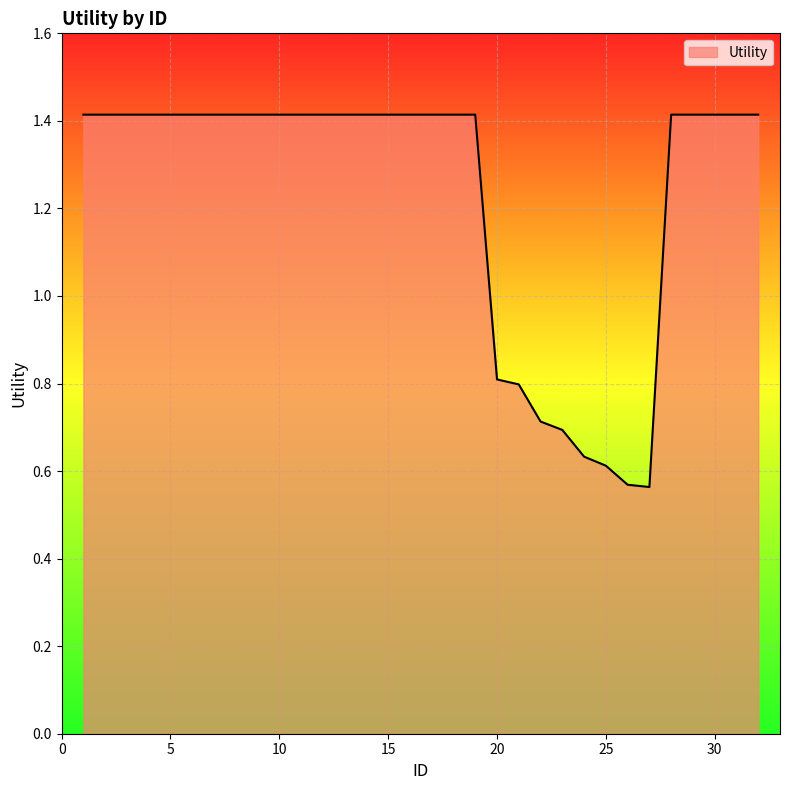

What is the difference between the maximum and minimum values?

0.9